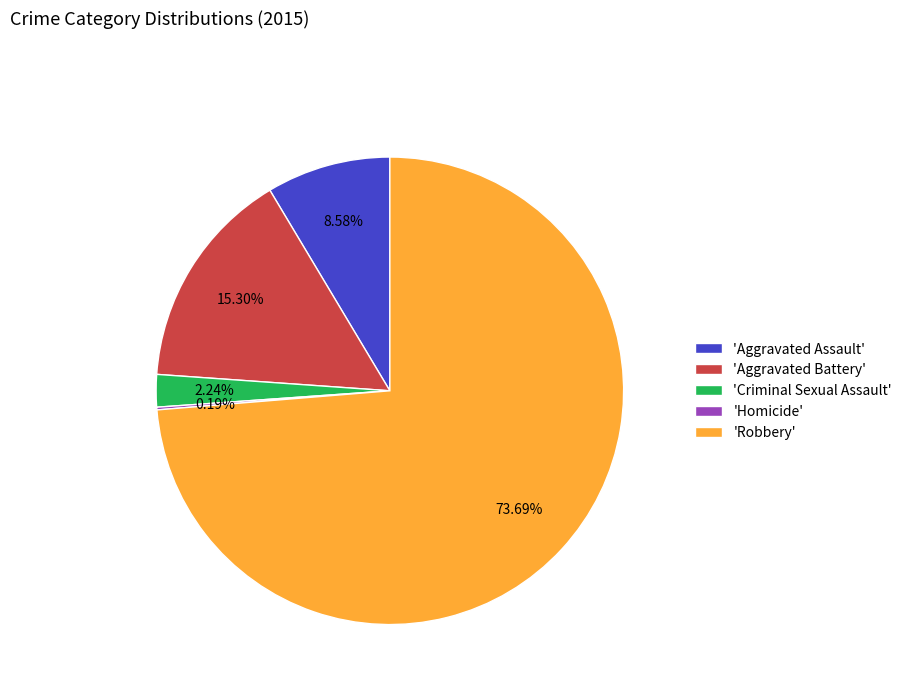

Which slice is the largest?

'Robbery'